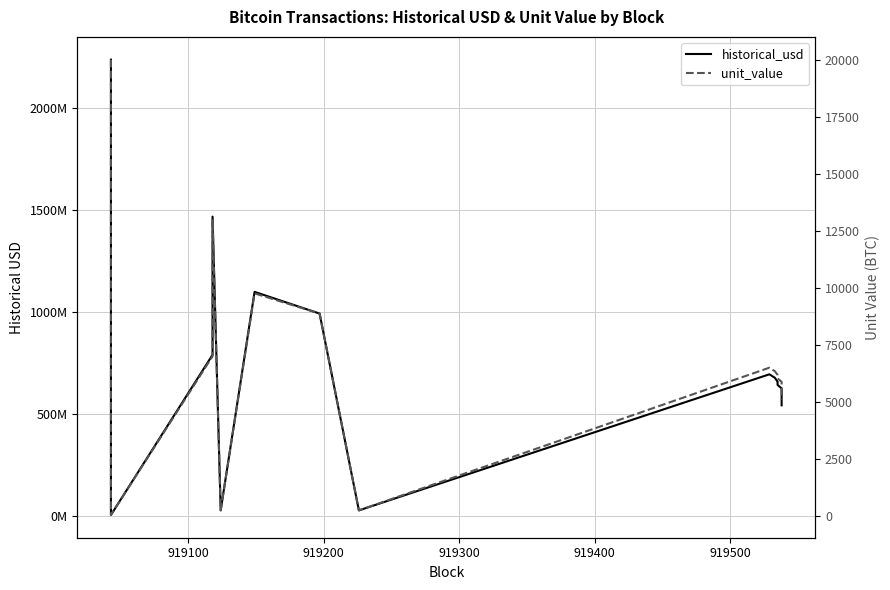

True or false: historical_usd has more than 0 points higher than both neighbors.

True